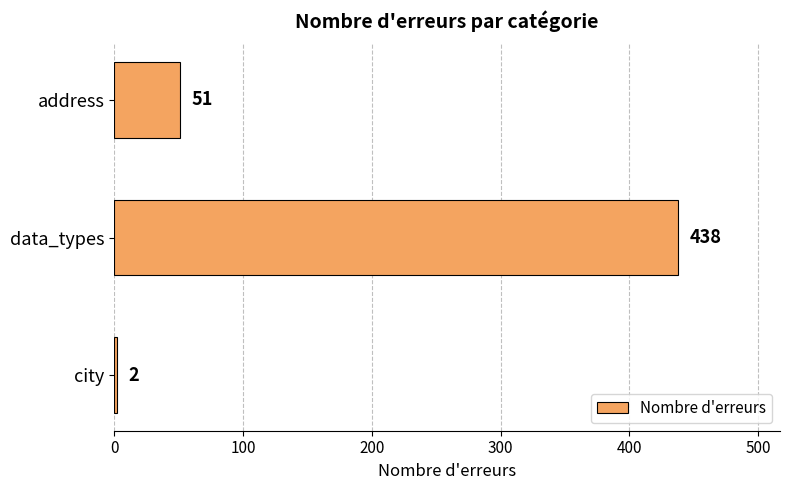

What is the difference between the second highest and minimum values?

49